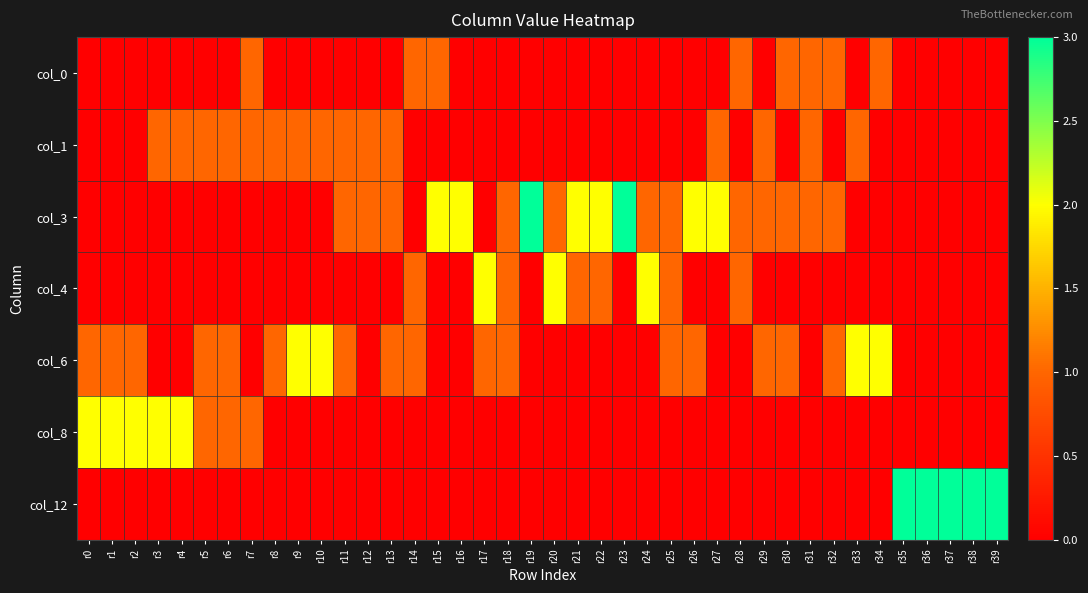

Which series has the largest total across all categories?

col_3